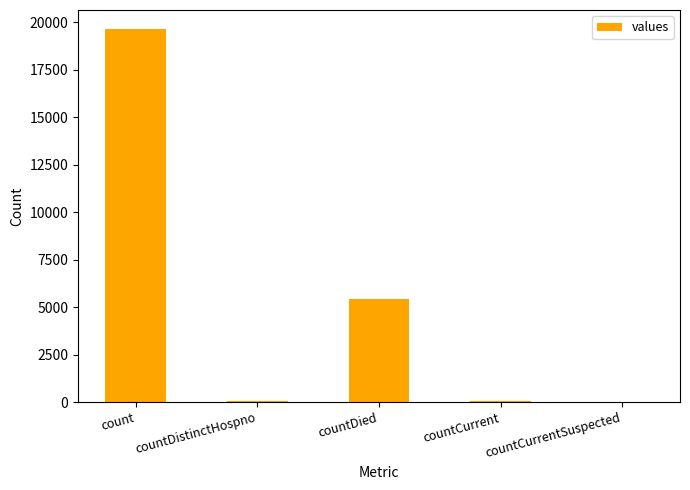

At which label is the value closest to 9835?

countDied